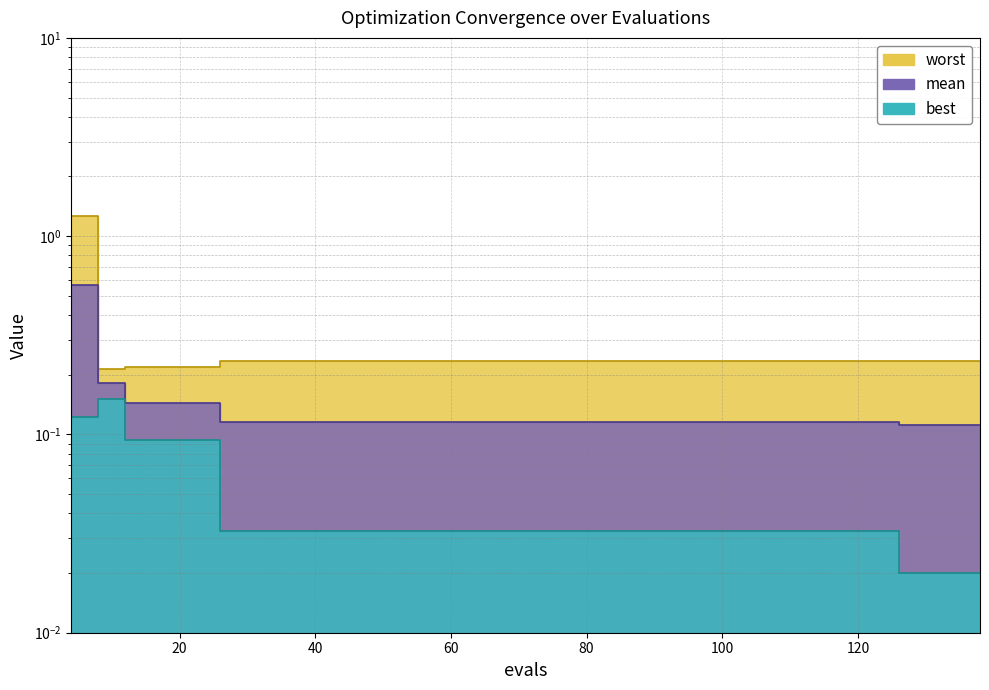

At which category does best reach its first local peak?

8